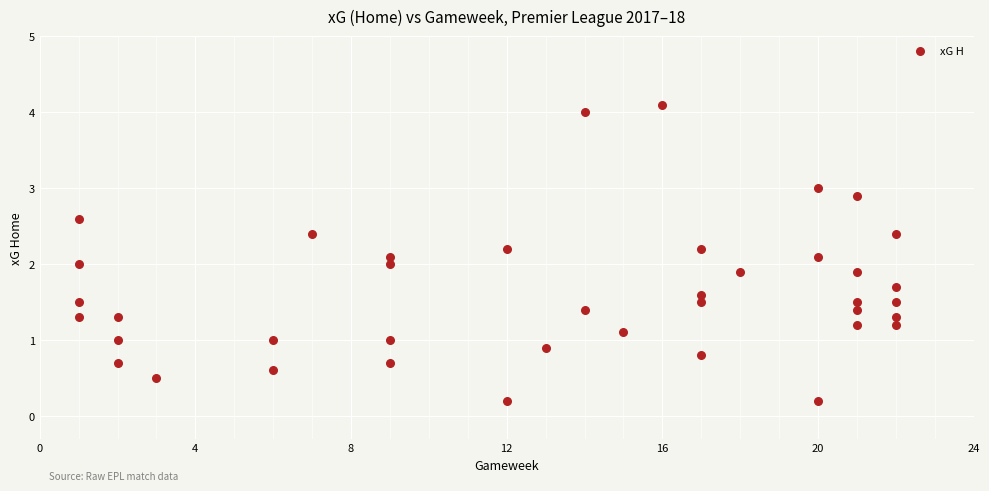

What is the range of Y values (max minus min)?

3.9